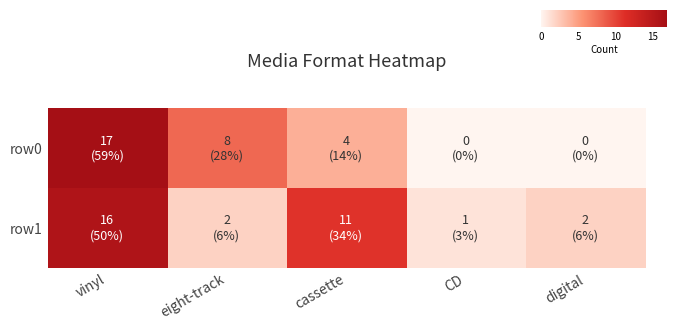

Reading left to right, list all the values displayed in this chart.

row0: vinyl=17	eight-track=8	cassette=4	CD=0	digital=0
row1: vinyl=16	eight-track=2	cassette=11	CD=1	digital=2